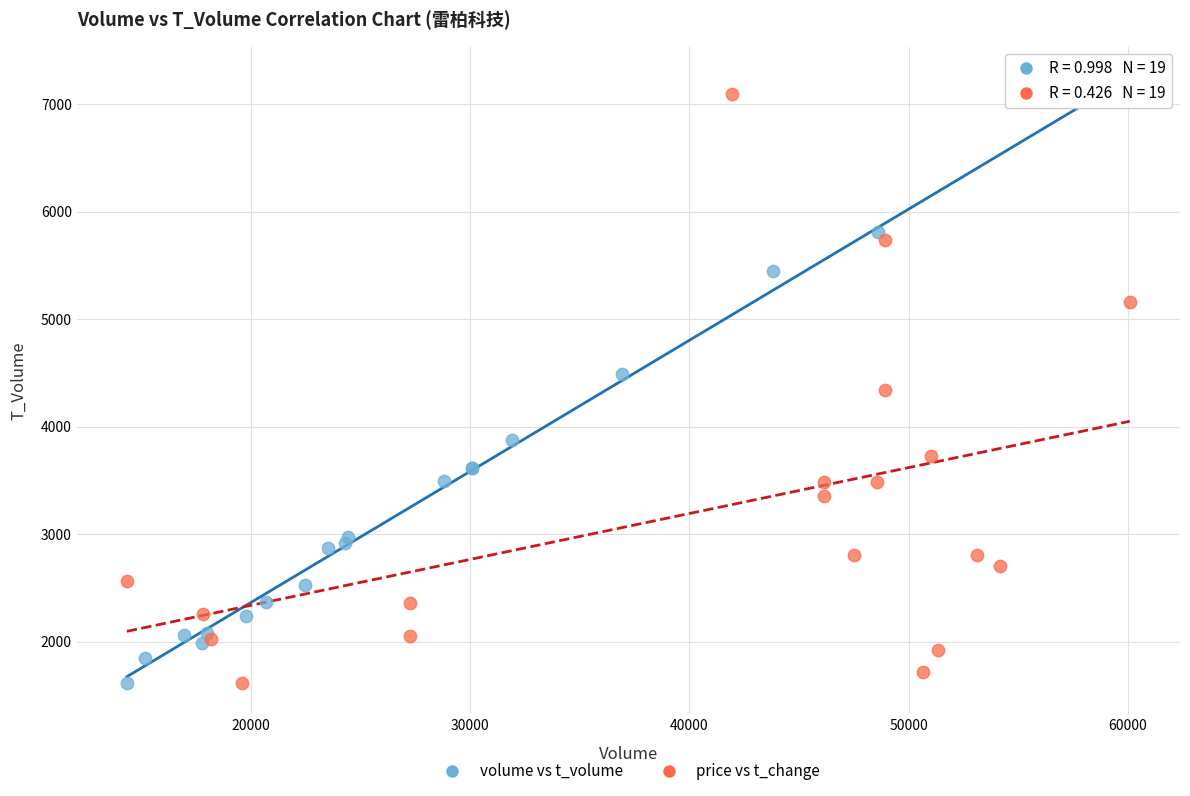

What are all the series names shown in the legend?

volume vs t_volume, price vs t_change